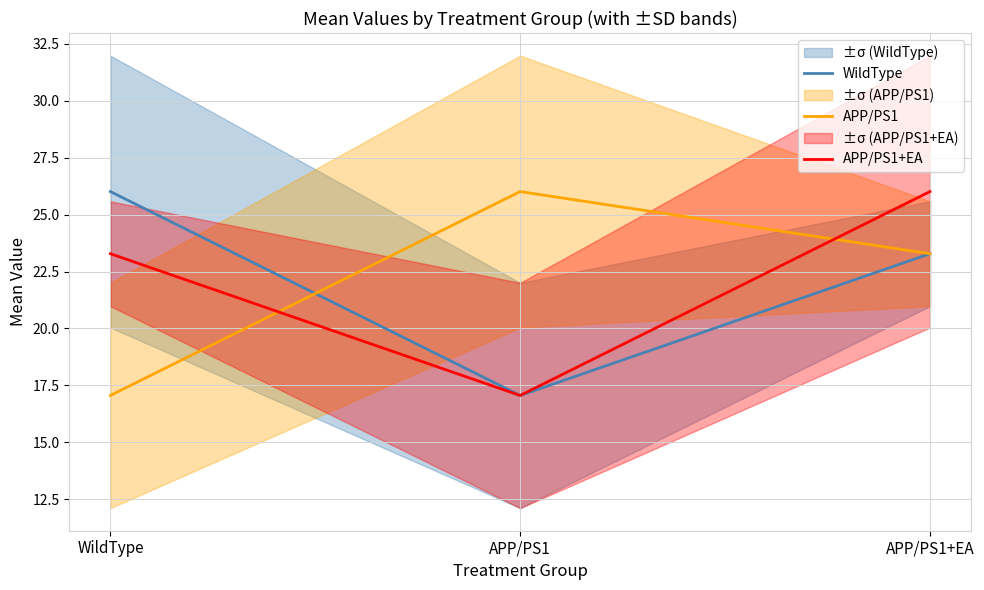

Is it true that WildType equals 17.1 at APP/PS1?

True